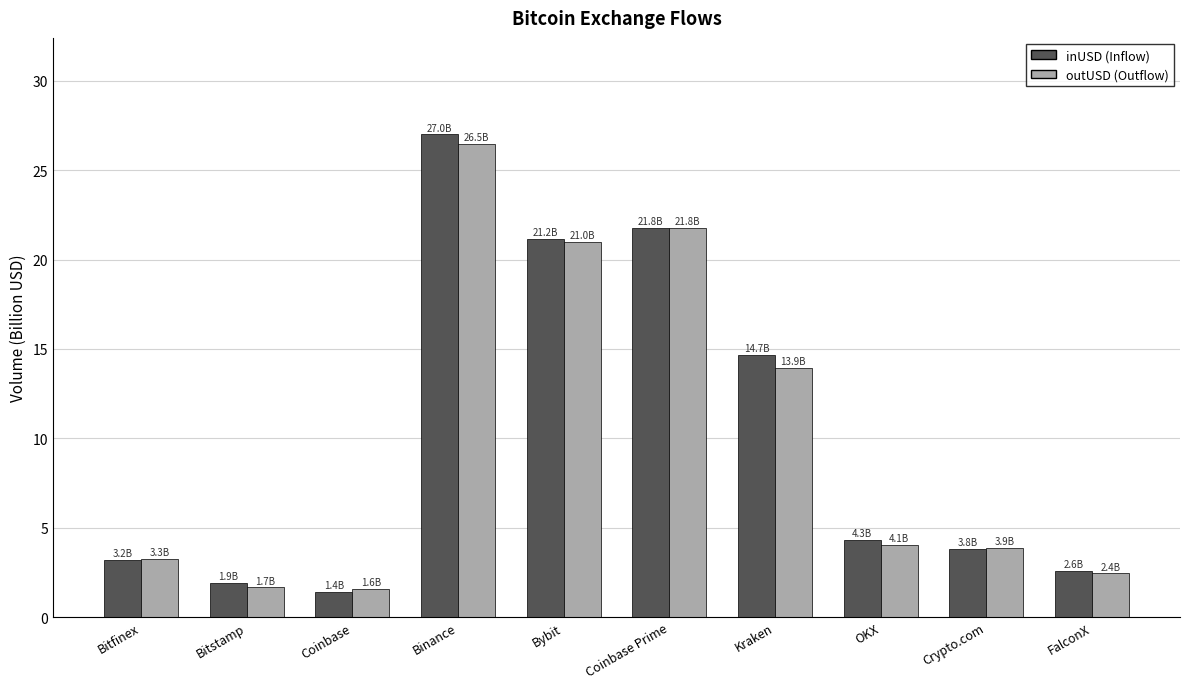

What is the label of the 3rd bar from the right?

OKX